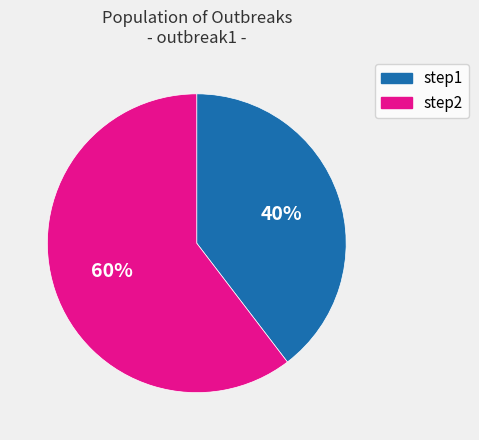

Is there a majority slice in this chart?

Yes